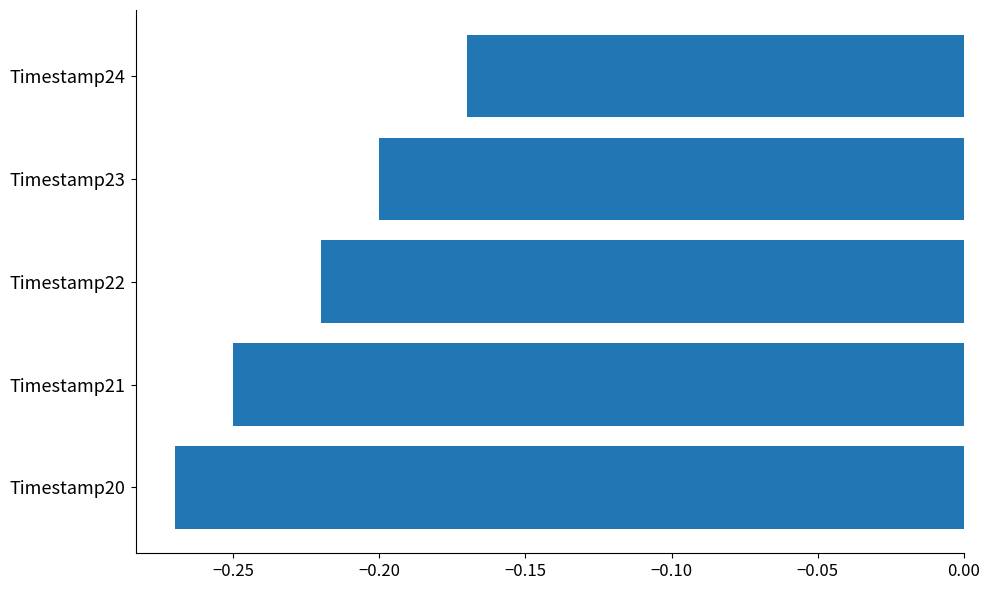

What is the sum of the values at Timestamp20 and Timestamp21?

-0.5